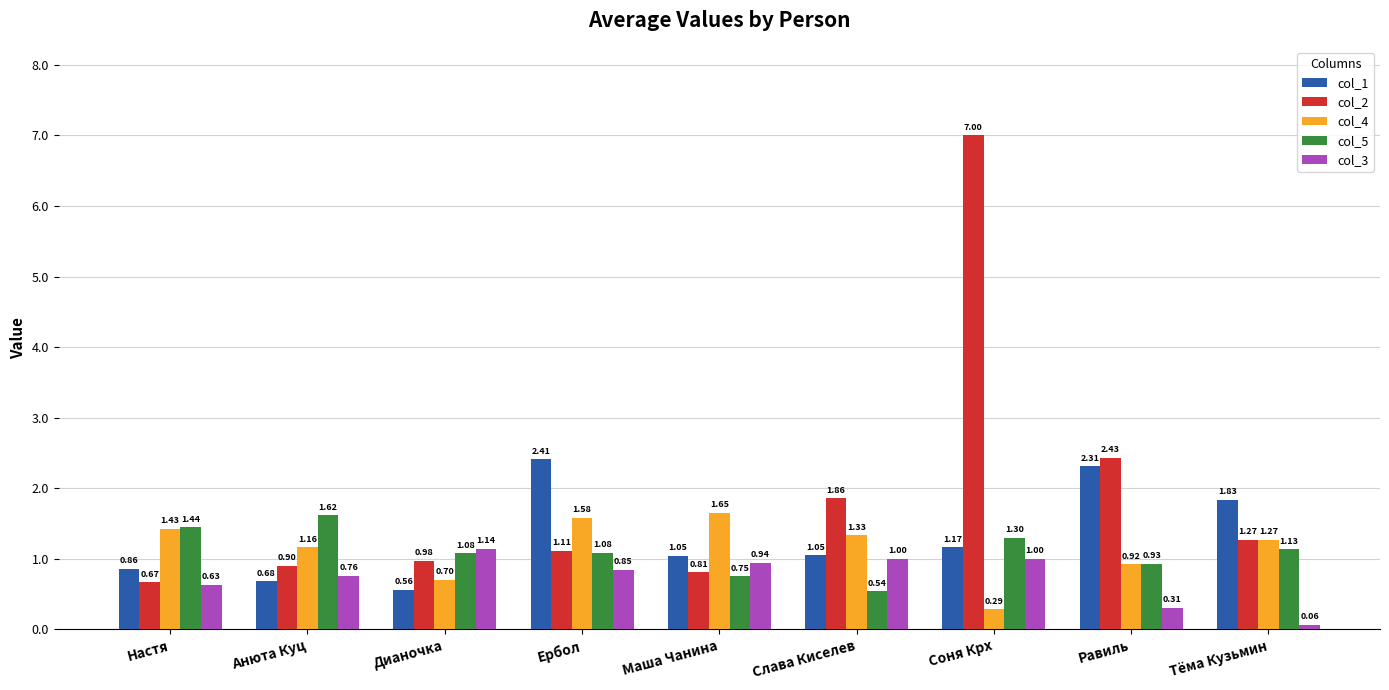

At which label does col_1 first exceed 1?

Ербол